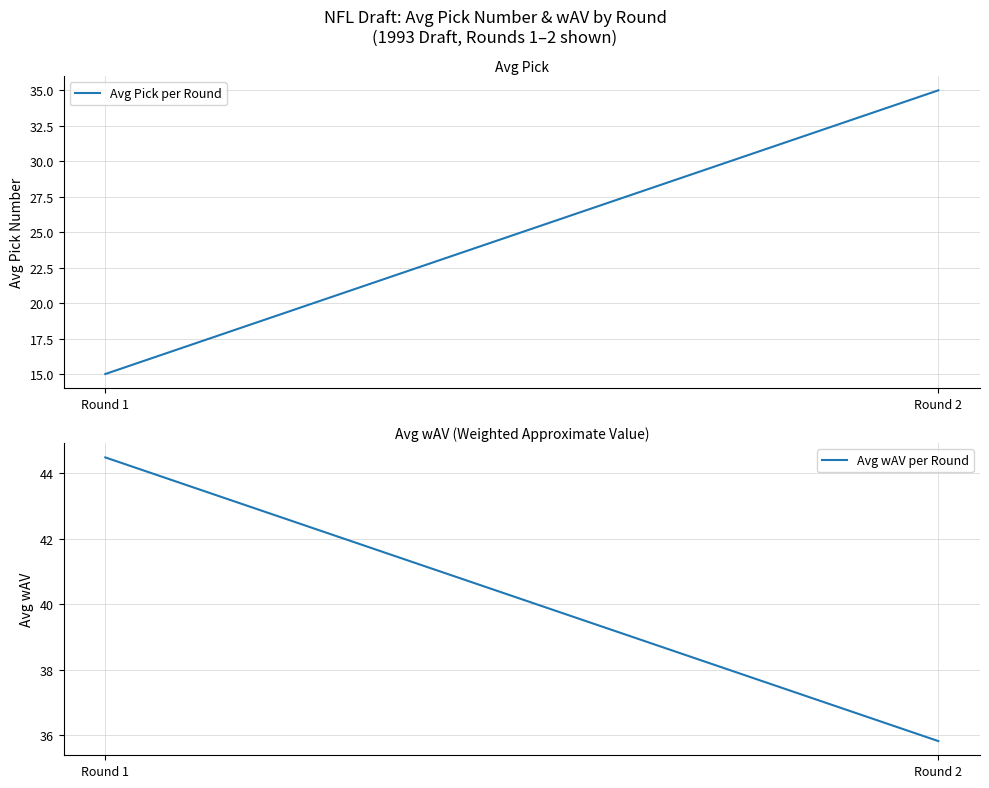

Which series has the largest total across all categories?

Avg wAV per Round